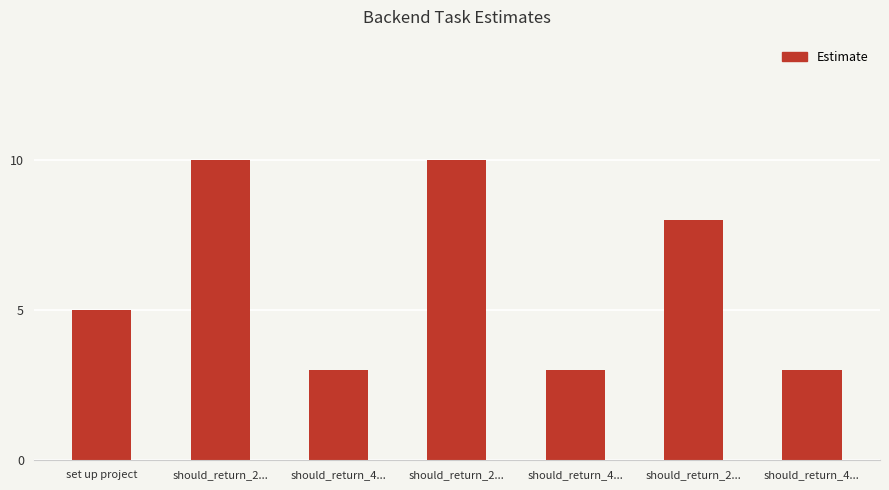

Does the chart contain any negative values?

No